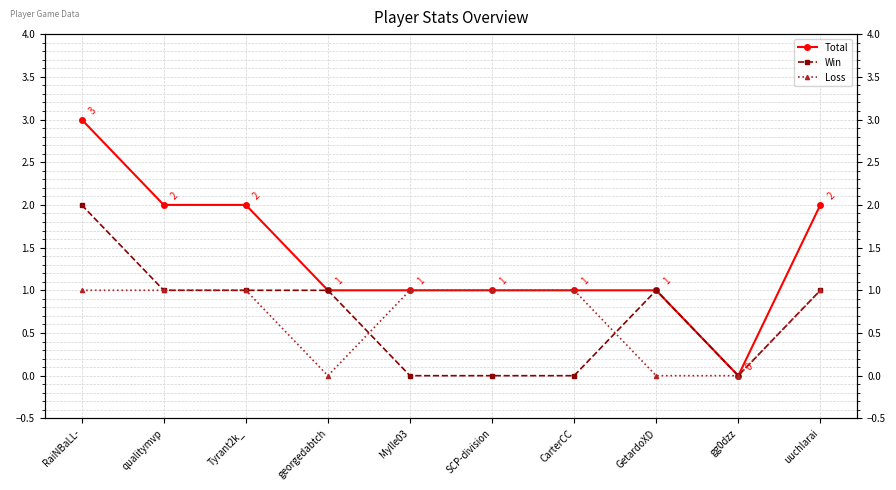

At which category does Loss reach its first local valley?

georgedabtch